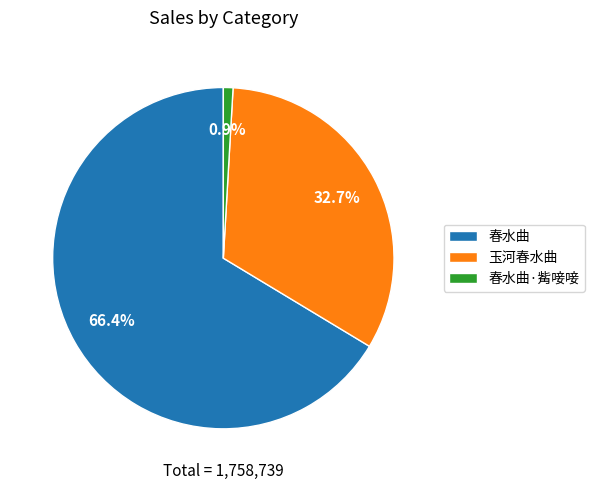

To the nearest percent, what is the average slice percentage?

33%